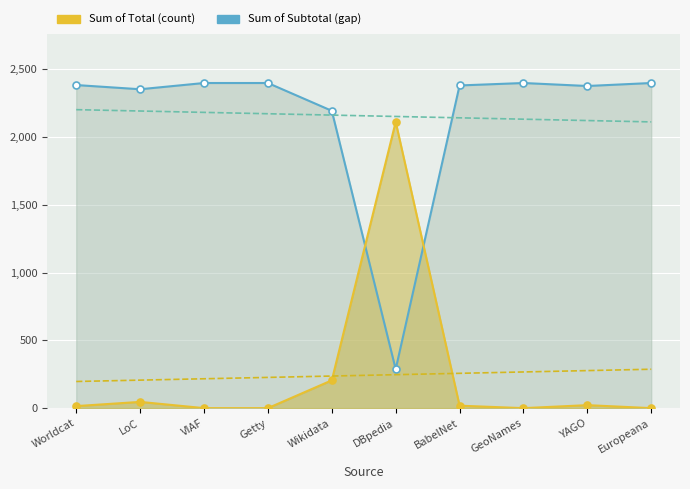

At which label is Sum of Total (count) closest to 1055?

Wikidata